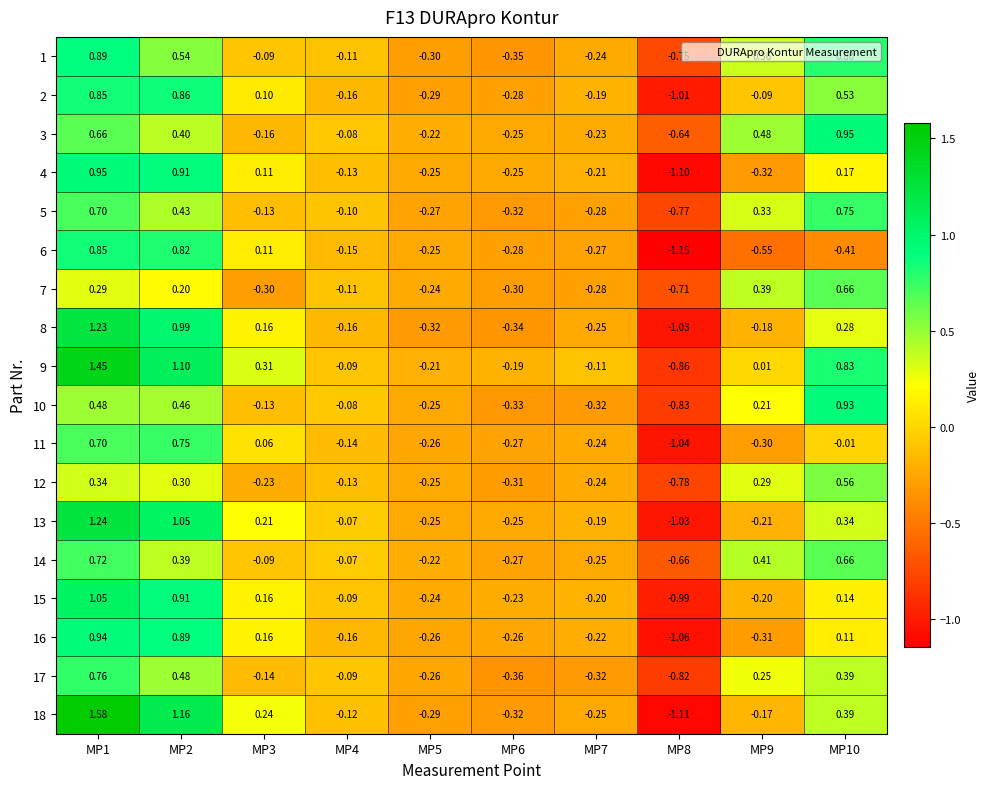

Is the value of 1 at MP1 greater than the value of 17 at MP10?

Yes